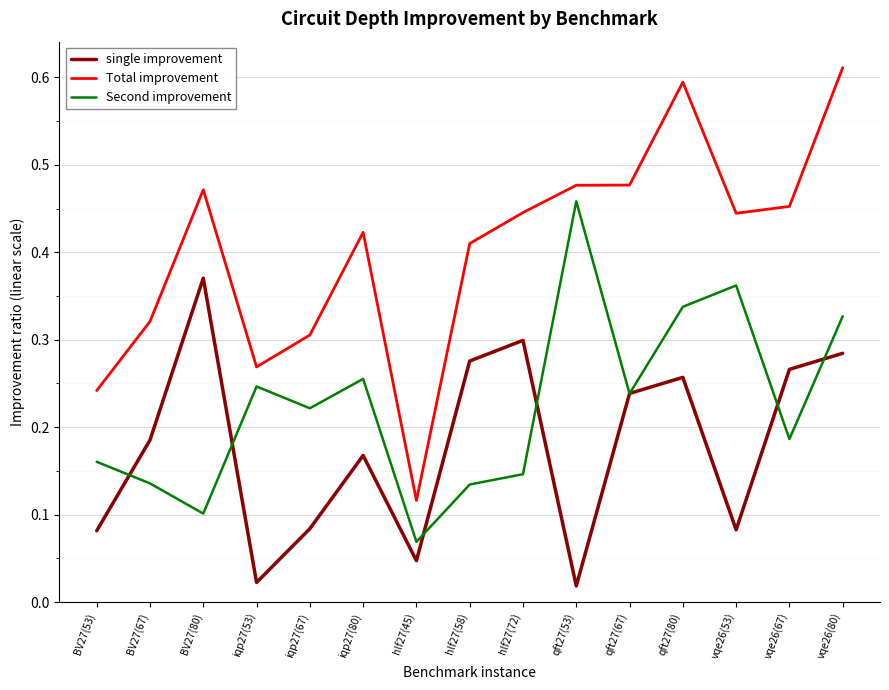

What are all the series names shown in the legend?

single improvement, Total improvement, Second improvement